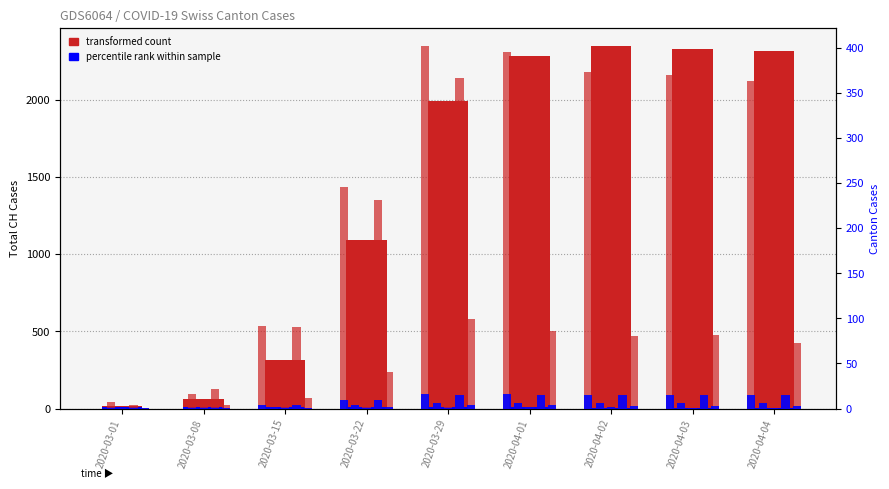

What is the label of the 3rd bar from the left?

2020-03-15